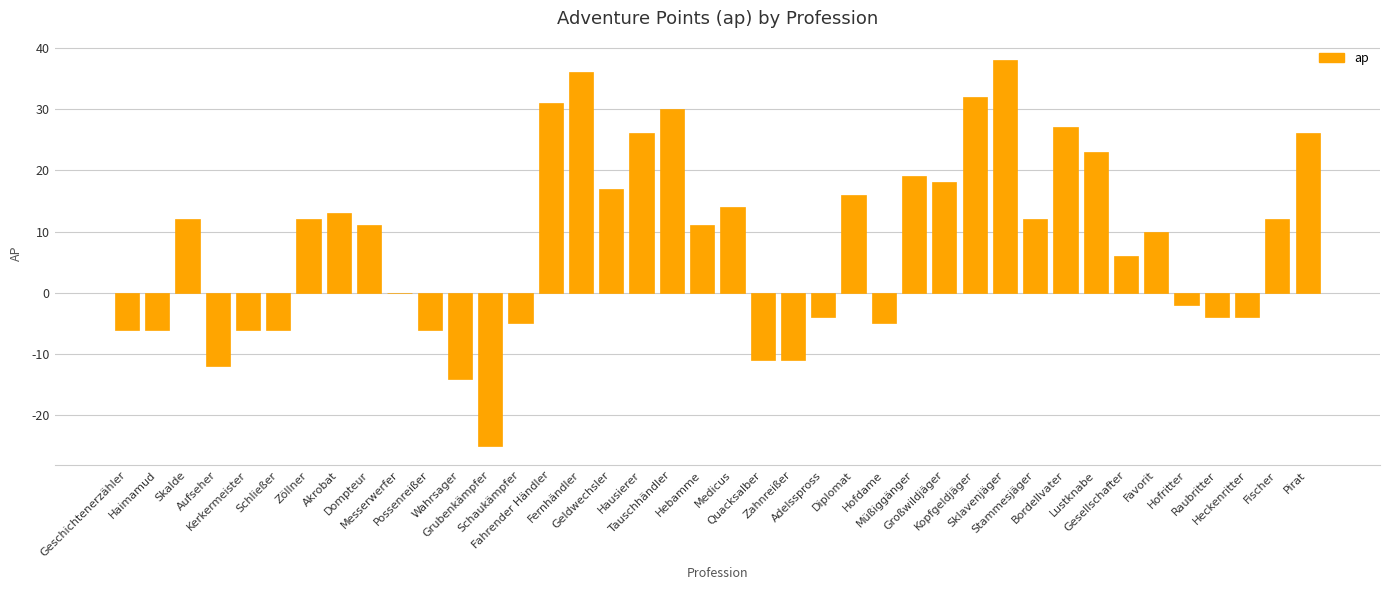

What is the sum of all values?

325